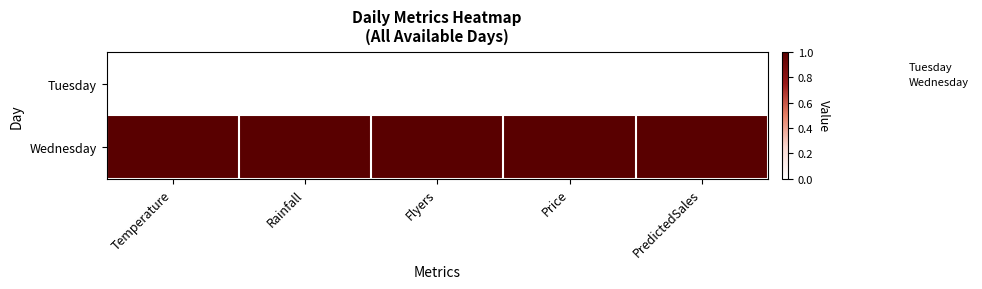

What is the greatest value displayed?

1